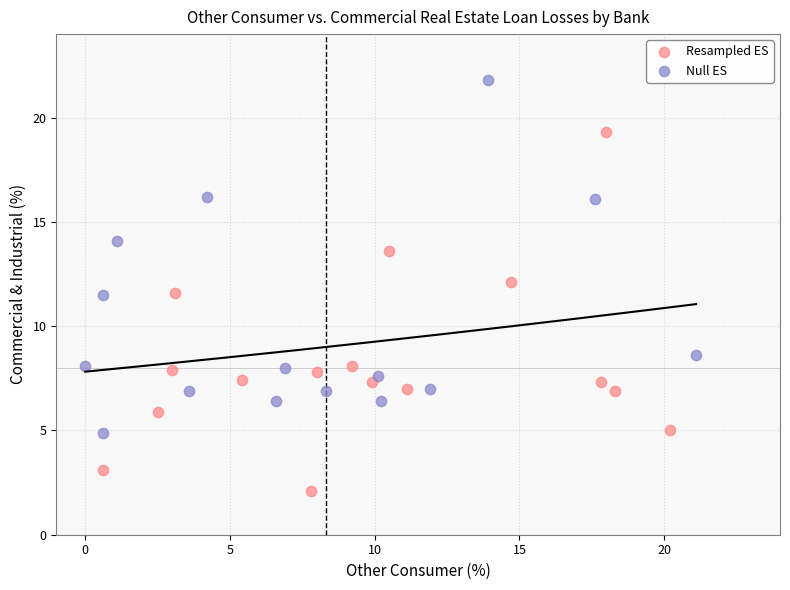

Which series reaches the maximum Y coordinate?

Null ES